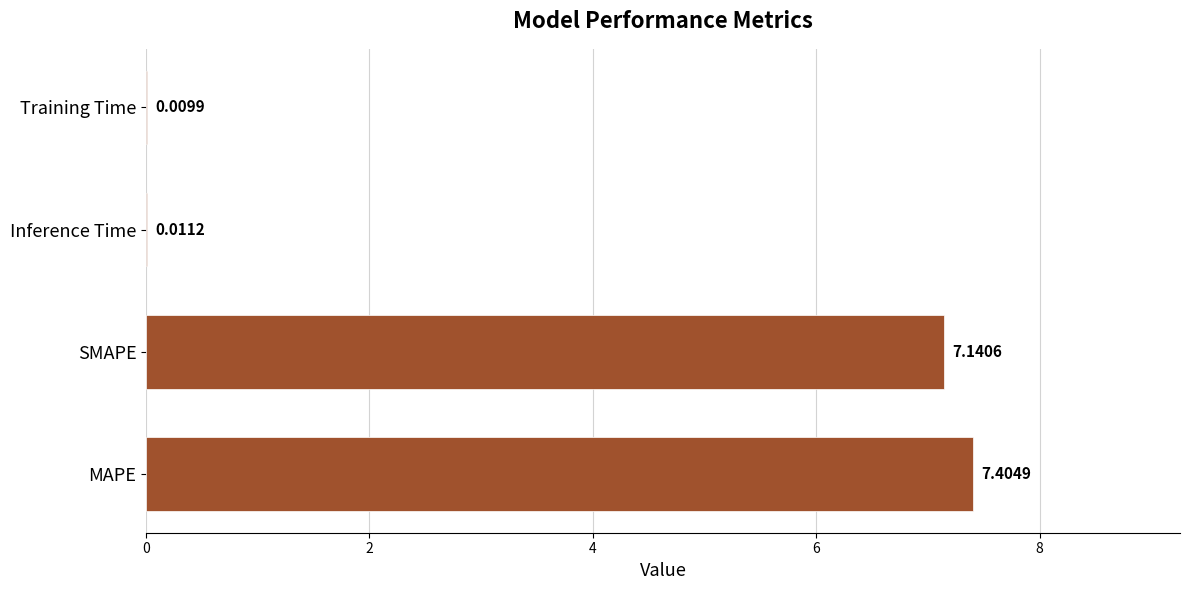

What is the sum of all values?

14.6